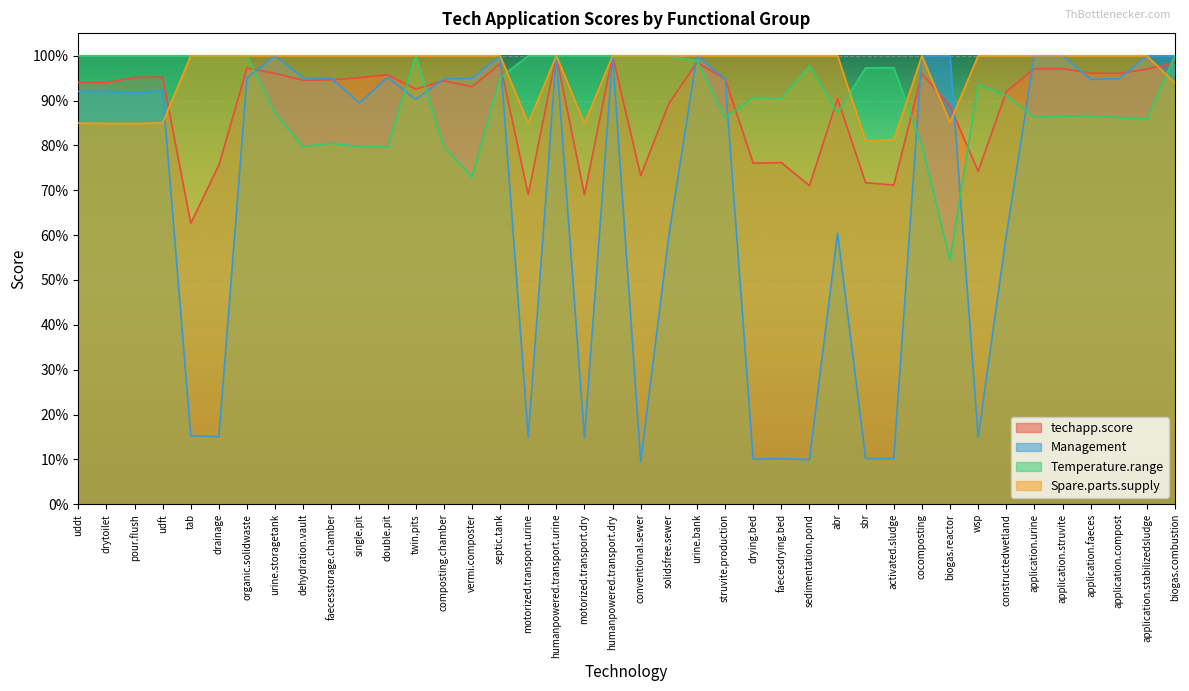

Does the chart display data point markers on the line(s)?

No